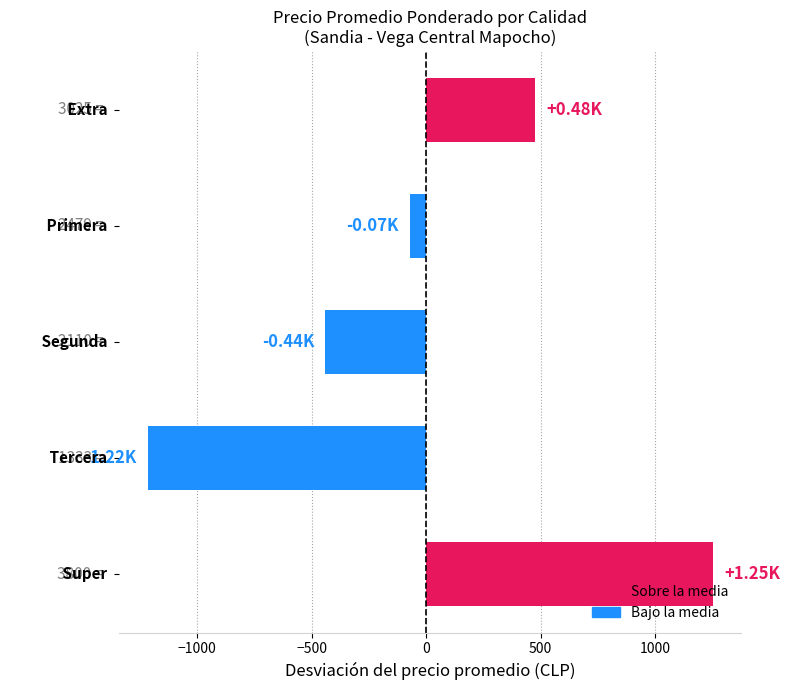

What is the difference between the maximum and second lowest values?

1690.0